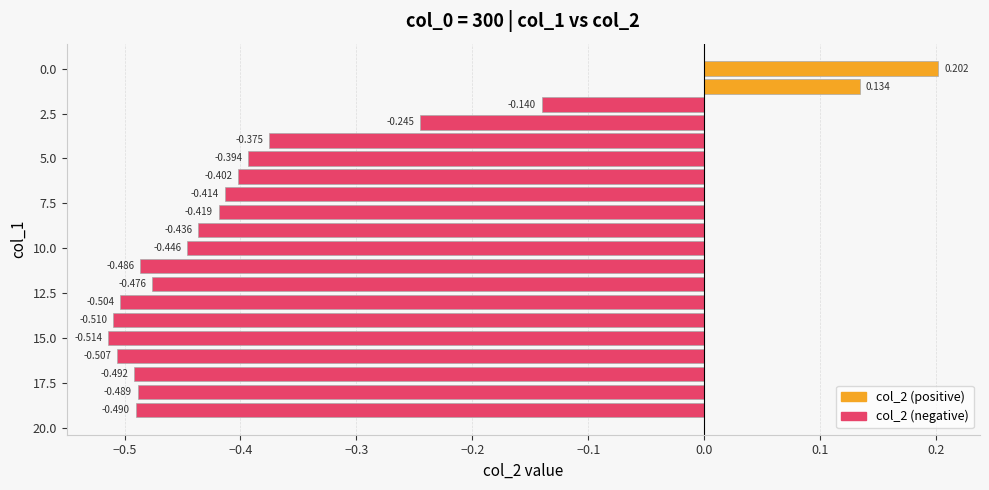

Count the number of values greater than 0.

2